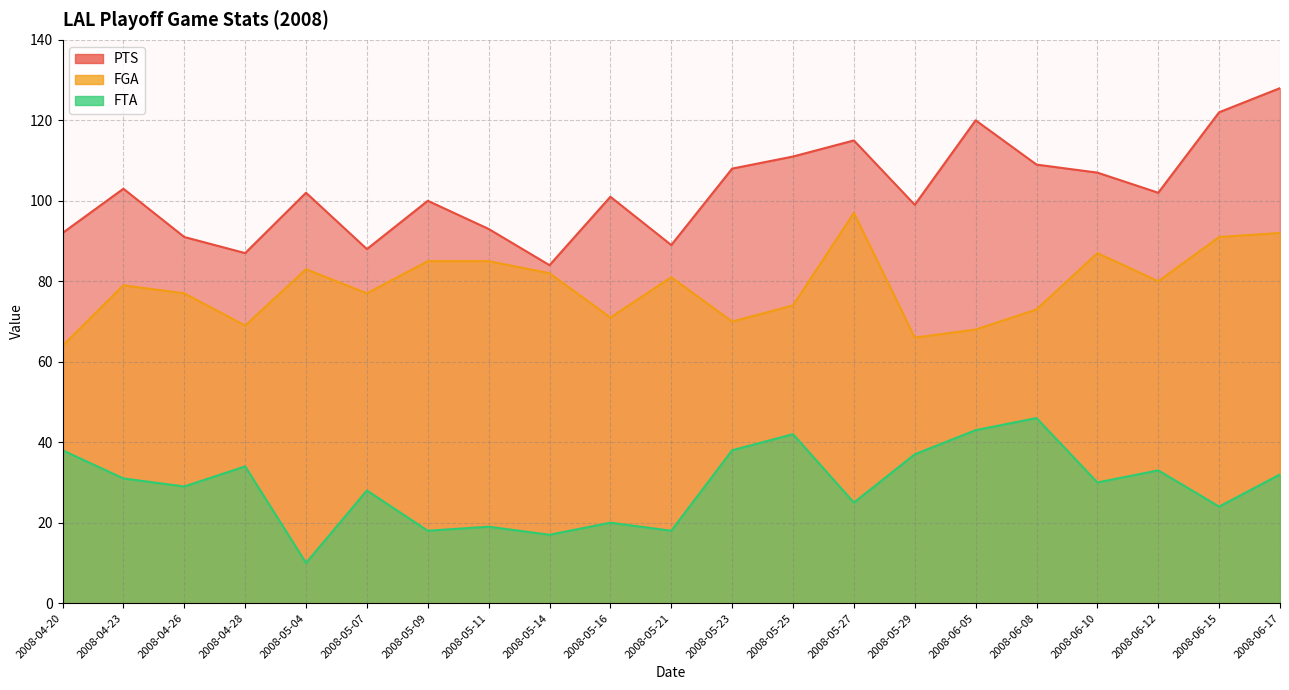

At which label is FGA closest to 80?

2008-06-12